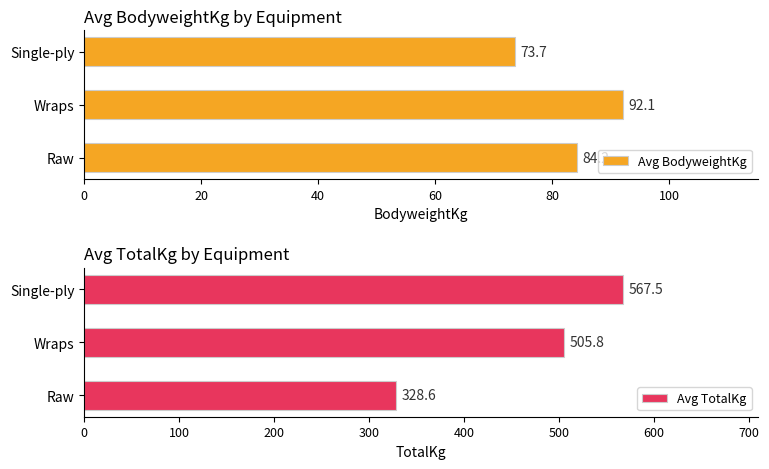

Does the chart contain any negative values?

No